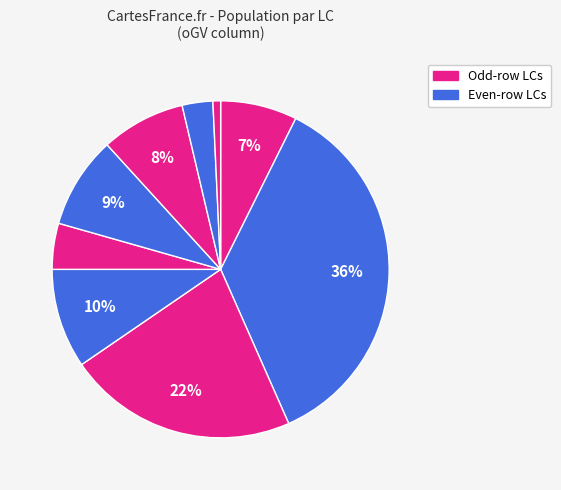

To the nearest percent, what is the difference between the largest and smallest slice percentages?

35%